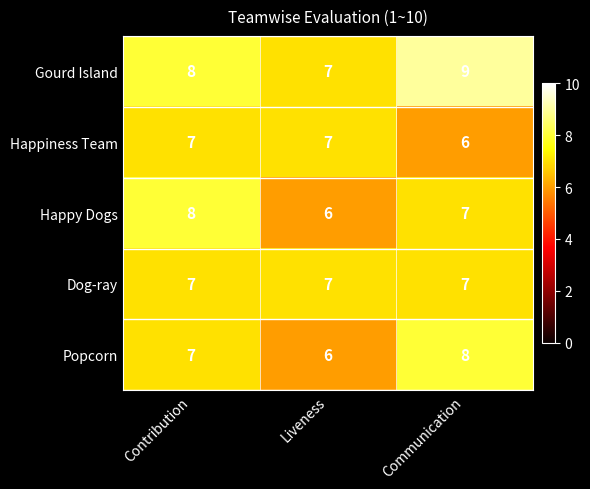

What is the difference between the highest and lowest values at Communication?

3